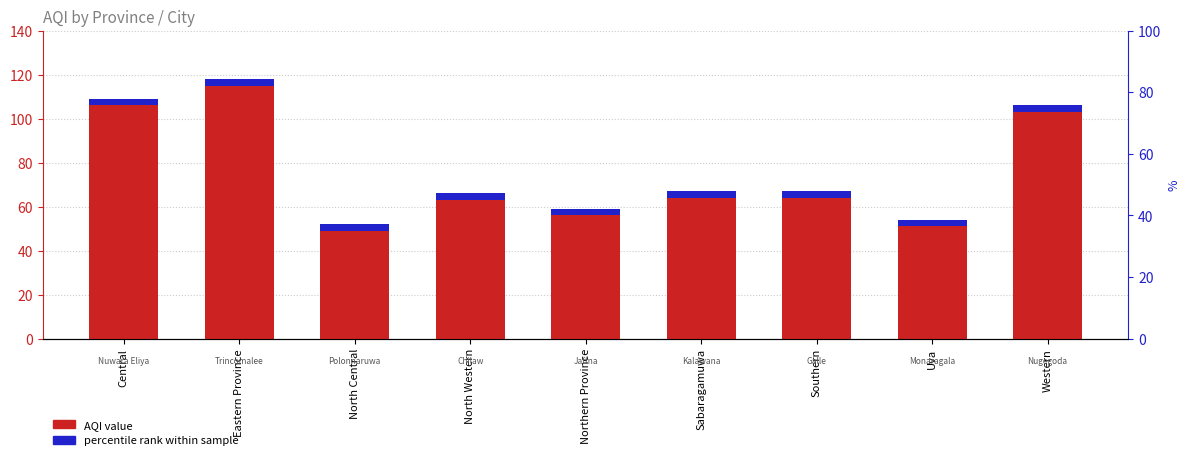

Where is the data nearest to the value 85?

Sabaragamuwa